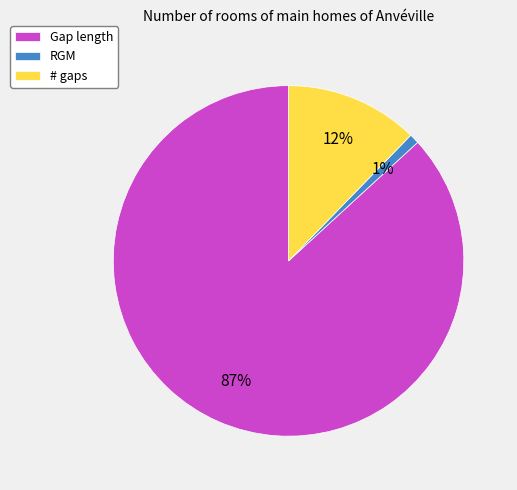

Rank the categories by value from highest to lowest.

Gap length, # gaps, RGM